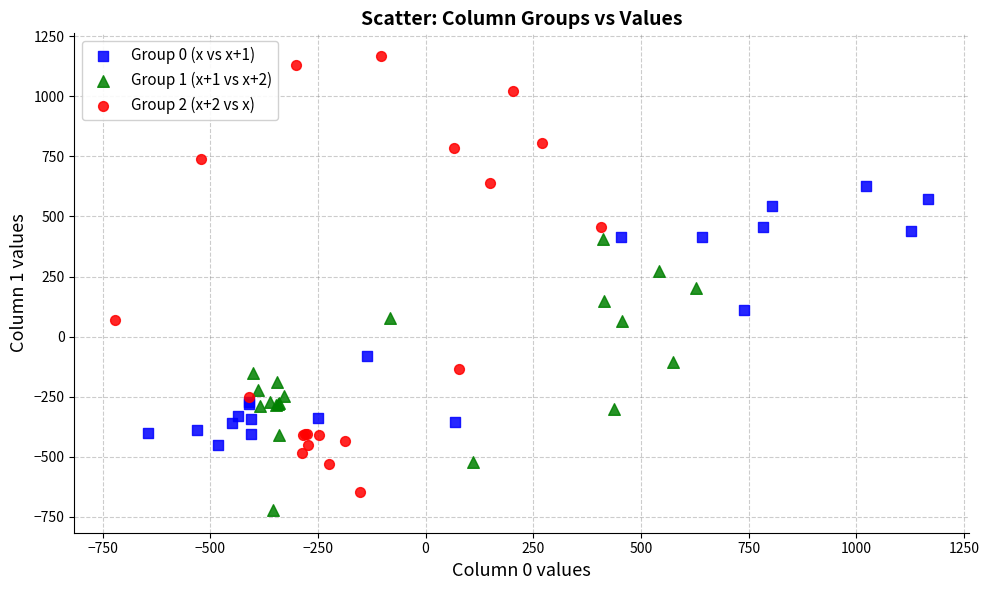

Which series has the largest Y range (max minus min)?

Group 2 (x+2 vs x)